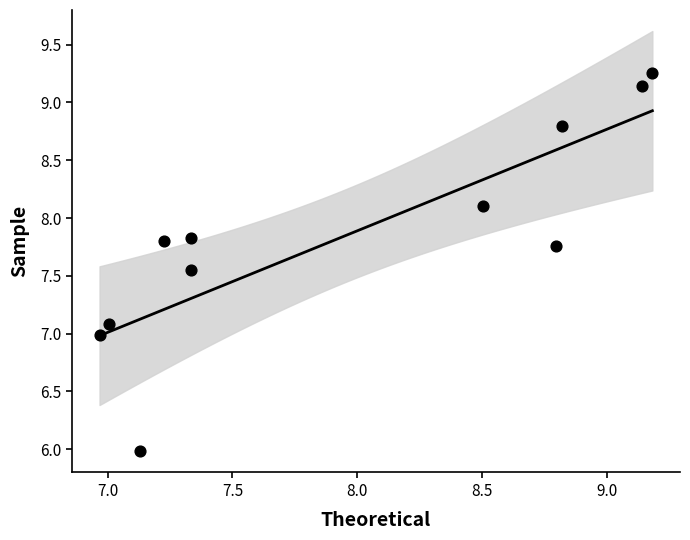

What is the range of Y values (max minus min)?

3.3